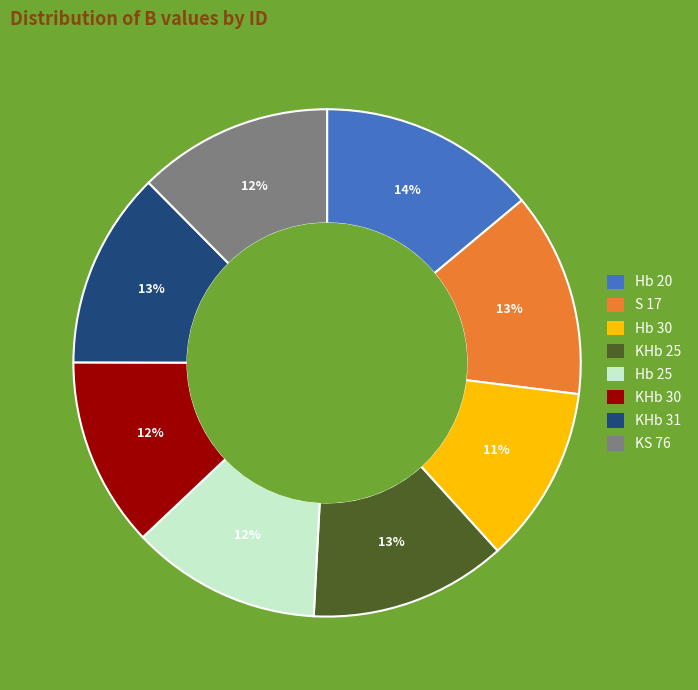

Is it true that KS 76 is 12% of the pie?

True